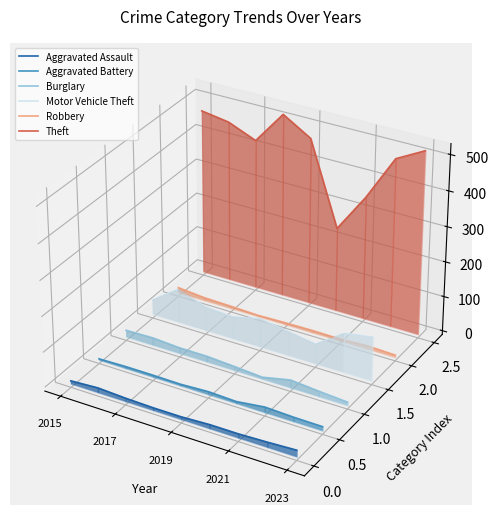

Which label corresponds to the largest value in the chart?

2015